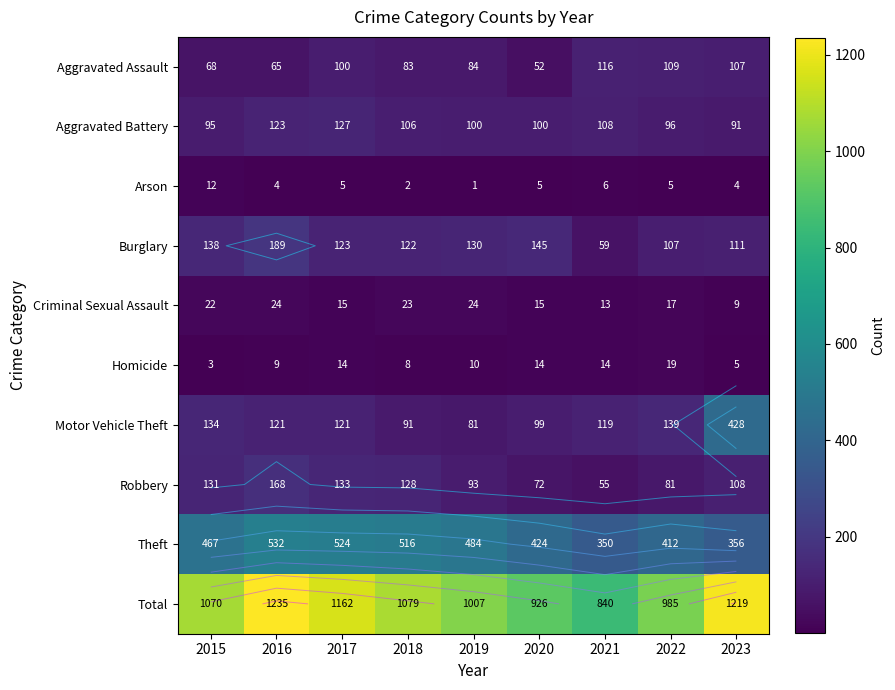

At which label is Theft closest to 441?

2020